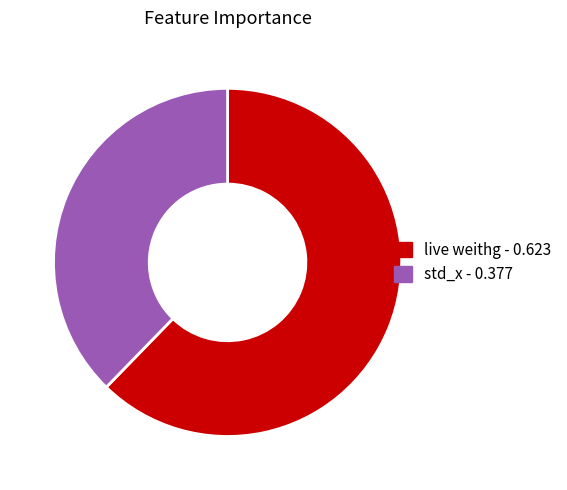

Rank the categories by value from lowest to highest.

std_x, live weithg